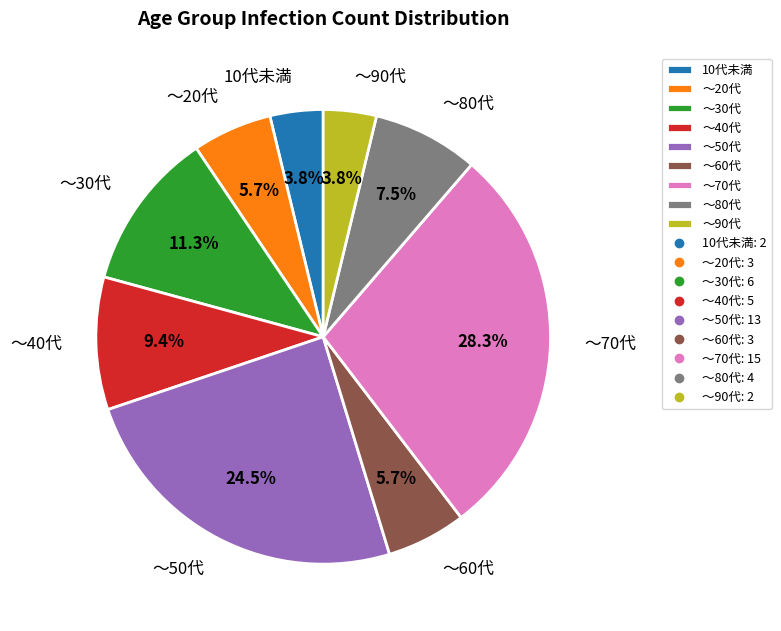

Which category has the biggest portion of the pie?

～70代